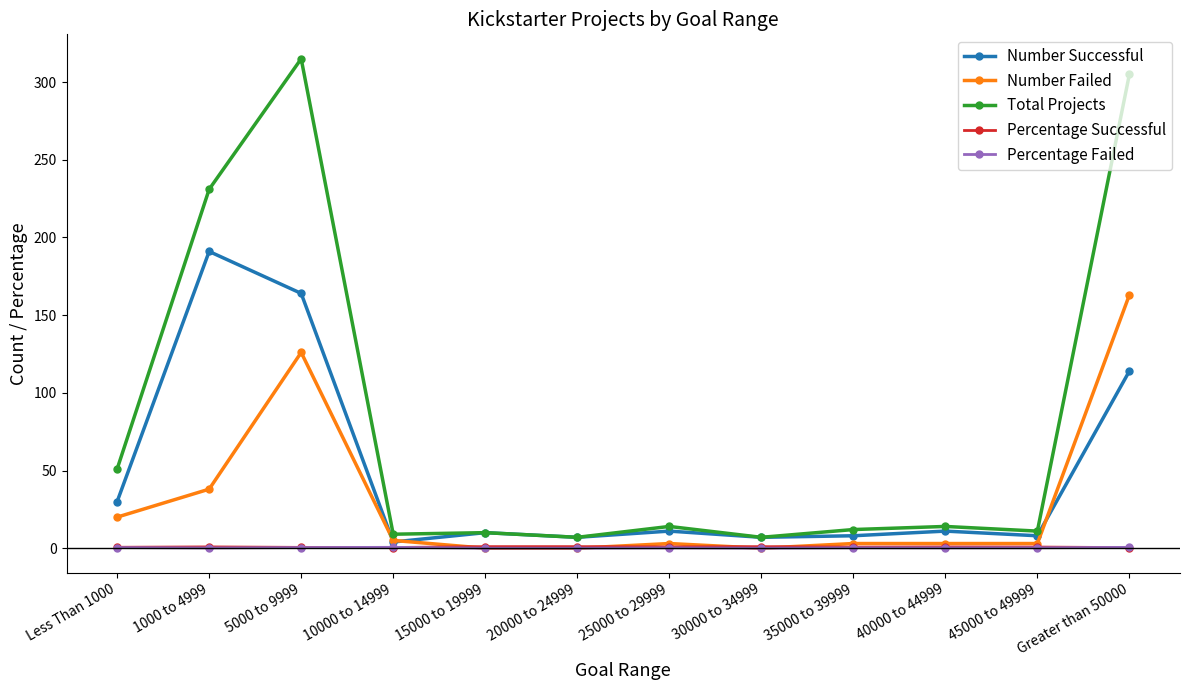

At how many categories does at least one series exceed 190?

3